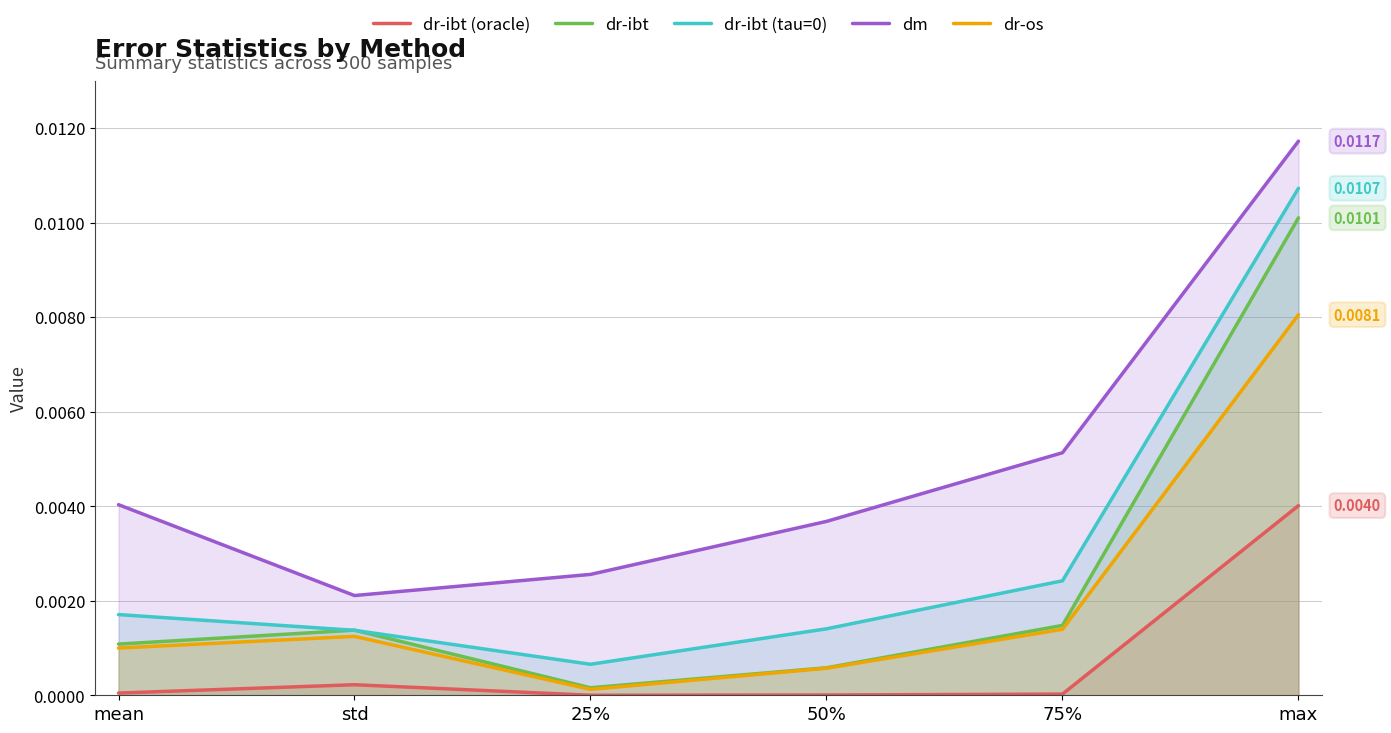

The value of dr-os at 25% is 0.0. True or false?

True